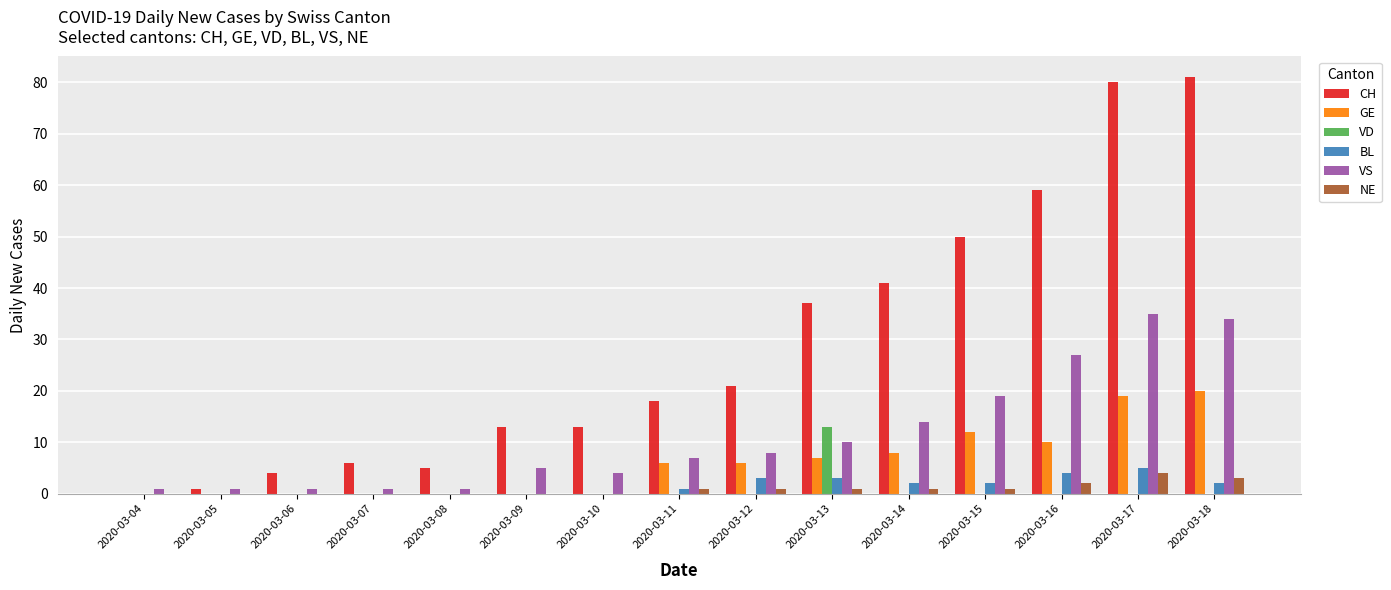

Reading right to left, transcribe all the data shown in this chart.

CH: 81	80	59	50	41	37	21	18	13	13	5	6	4	1	0
GE: 20	19	10	12	8	7	6	6	0	0	0	0	0	0	0
VD: 0	0	0	0	0	13	0	0	0	0	0	0	0	0	0
BL: 2	5	4	2	2	3	3	1	0	0	0	0	0	0	0
VS: 34	35	27	19	14	10	8	7	4	5	1	1	1	1	1
NE: 3	4	2	1	1	1	1	1	0	0	0	0	0	0	0